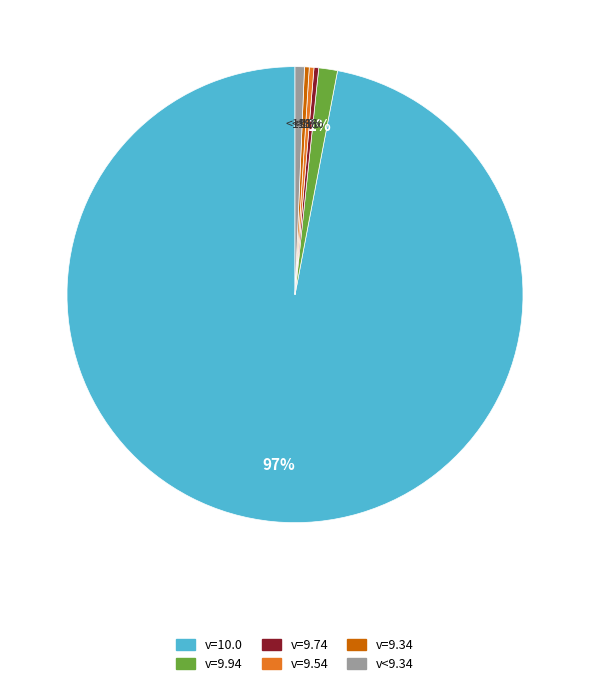

Does 7.5 represent more than half of the total?

No